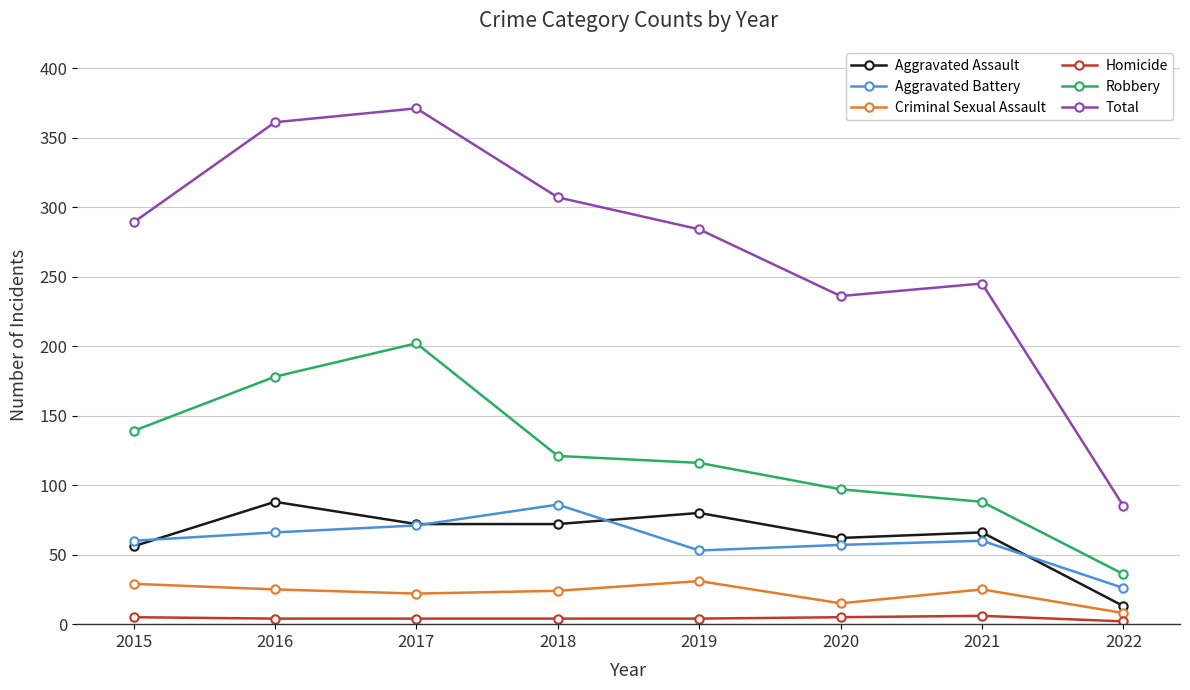

What is the value of the Total point at the 5th from the left?

284